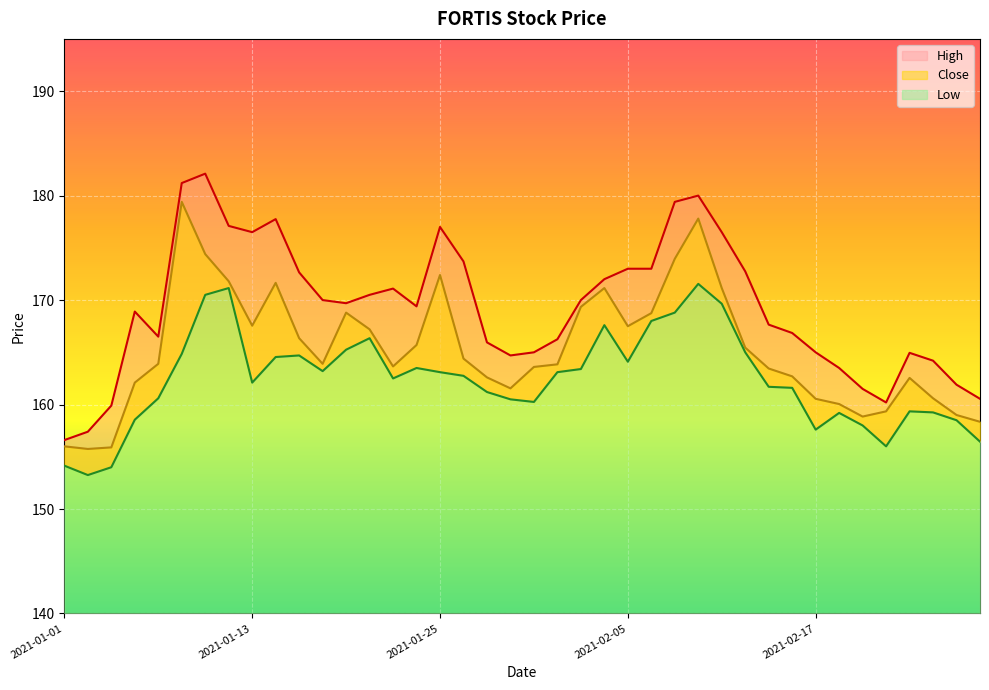

List the series in order of their peak value, highest first.

High, Close, Low